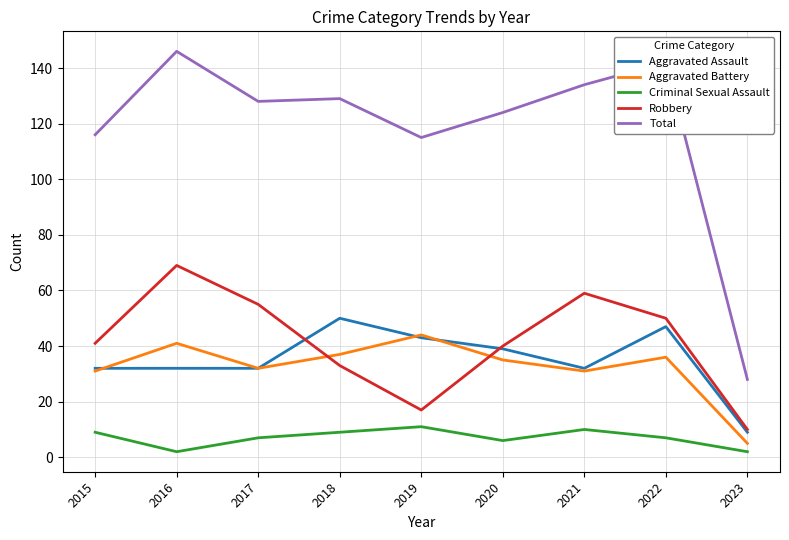

What is the maximum value for Total?

146